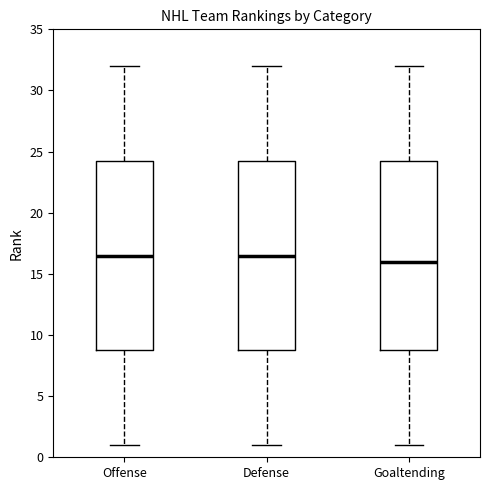

Which box's median line is the lowest?

Goaltending